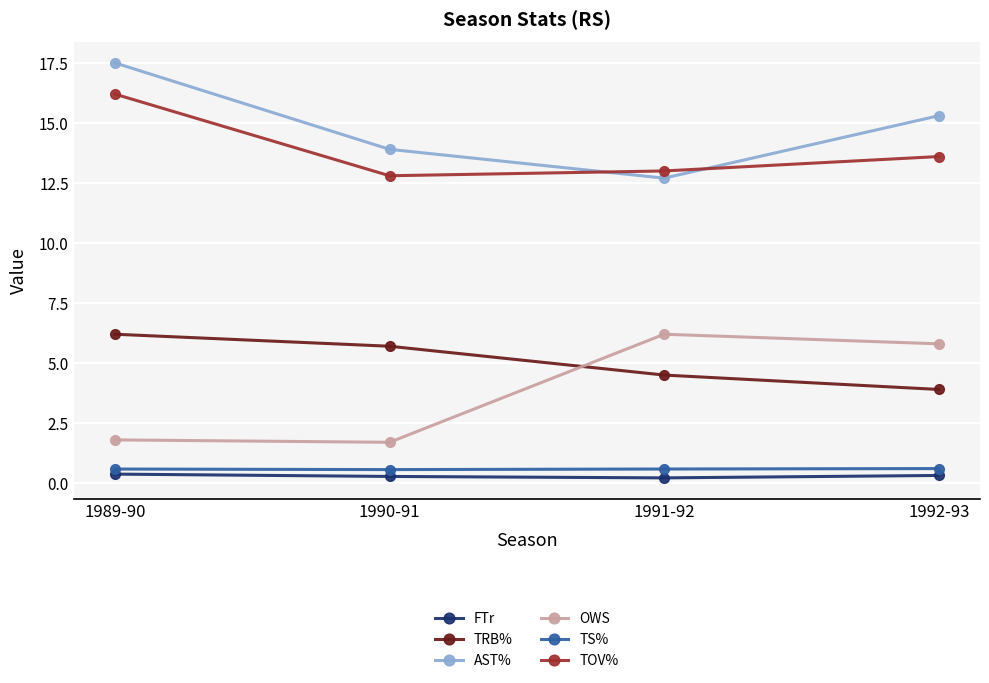

What is the label of the 2nd point from the left?

1990-91